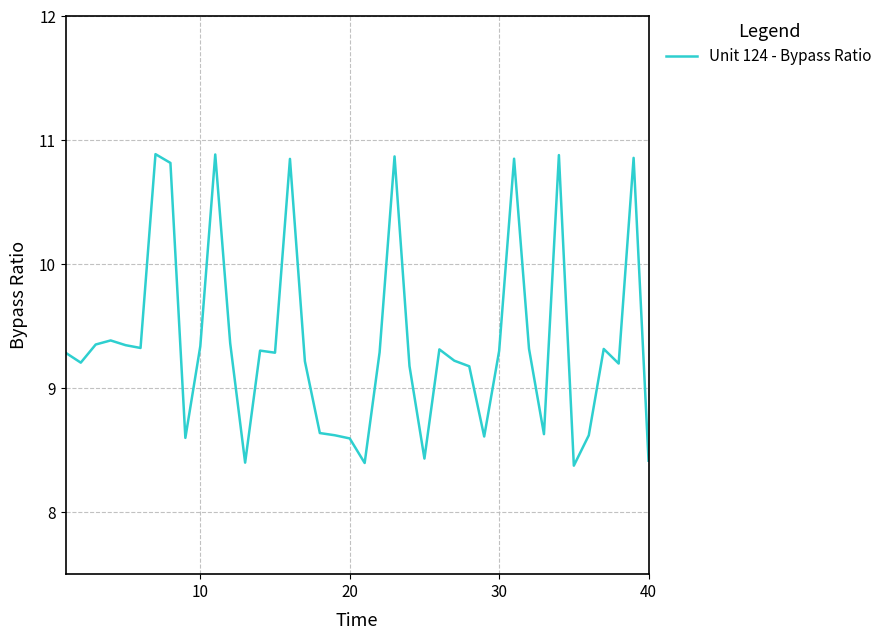

What is the difference between the maximum and minimum values?

2.5